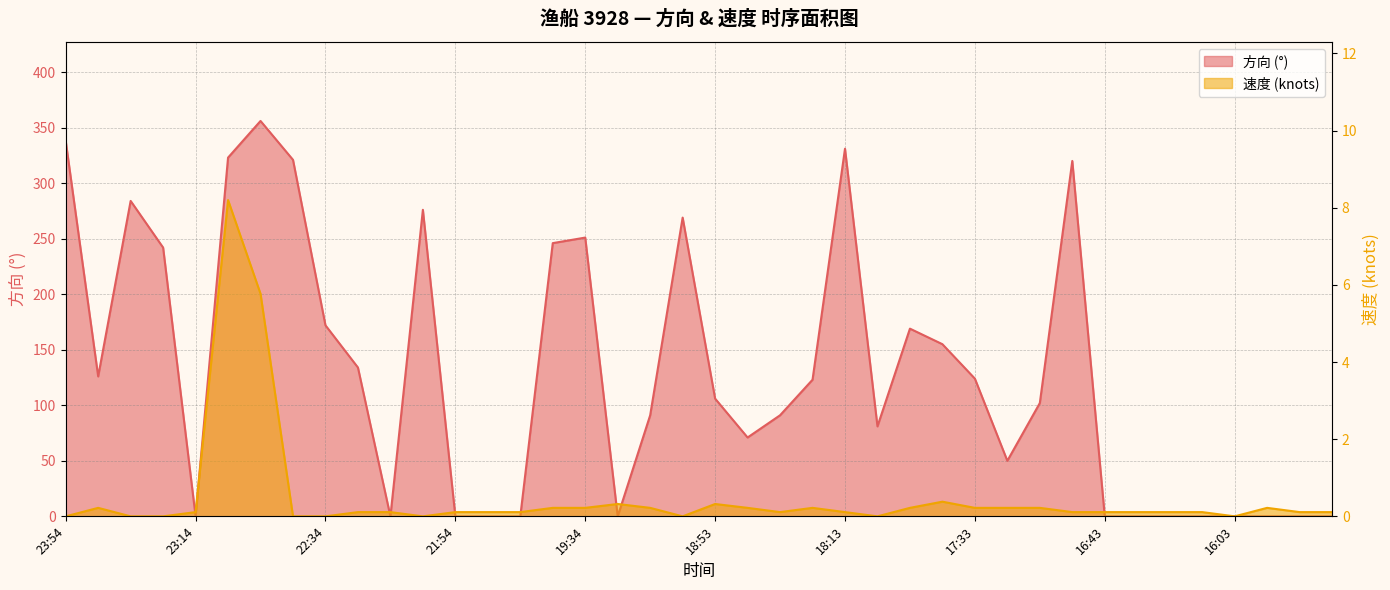

Does the chart display data point markers on the line(s)?

No